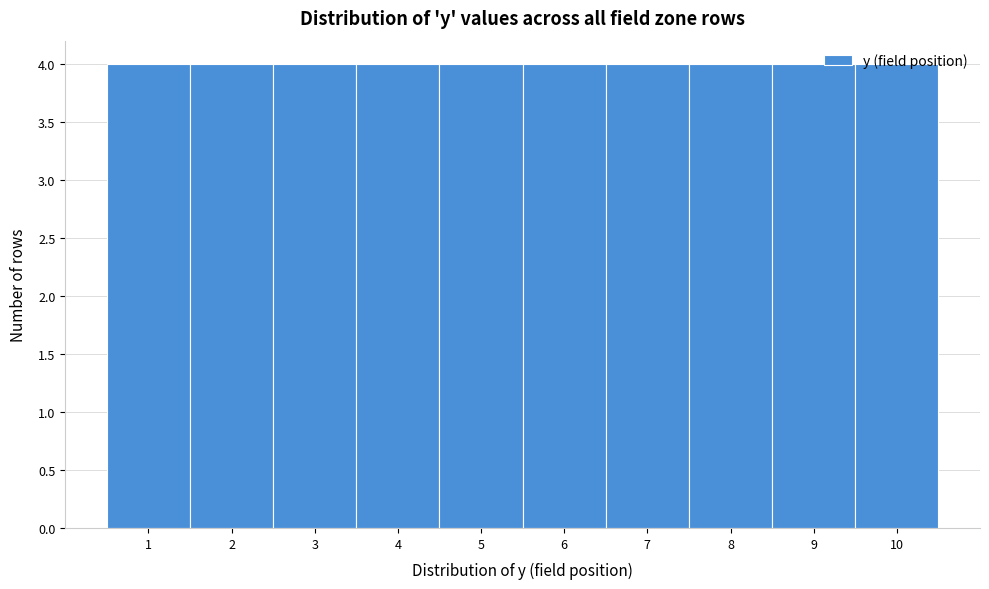

How tall is the bar that spans 3.5 to 4.5 on the x-axis? The values are not printed on the chart, so give them approximately, as read against the axis.

4